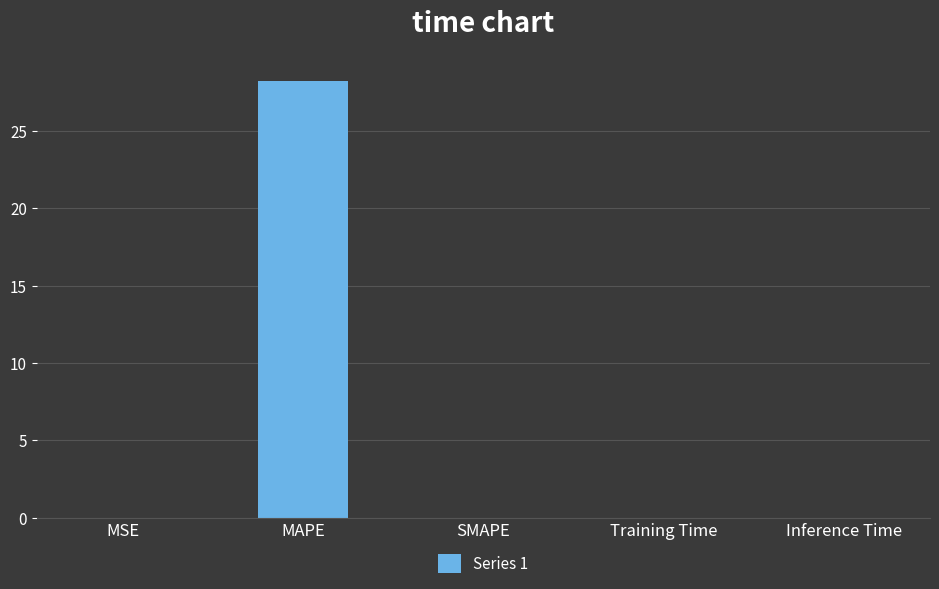

What is the difference between the values at MAPE and MSE?

28.2